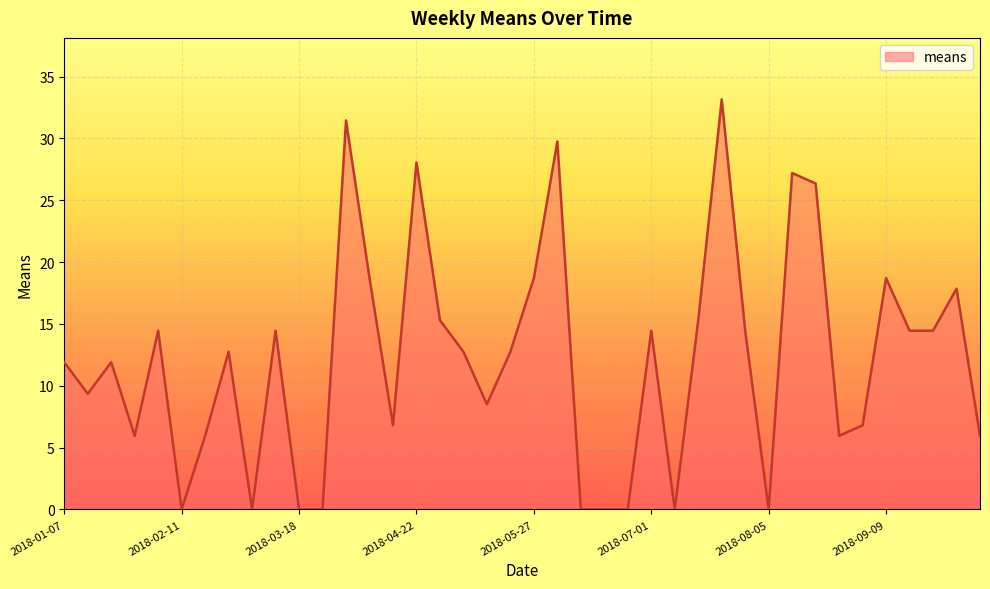

Count the number of categories in the chart.

40